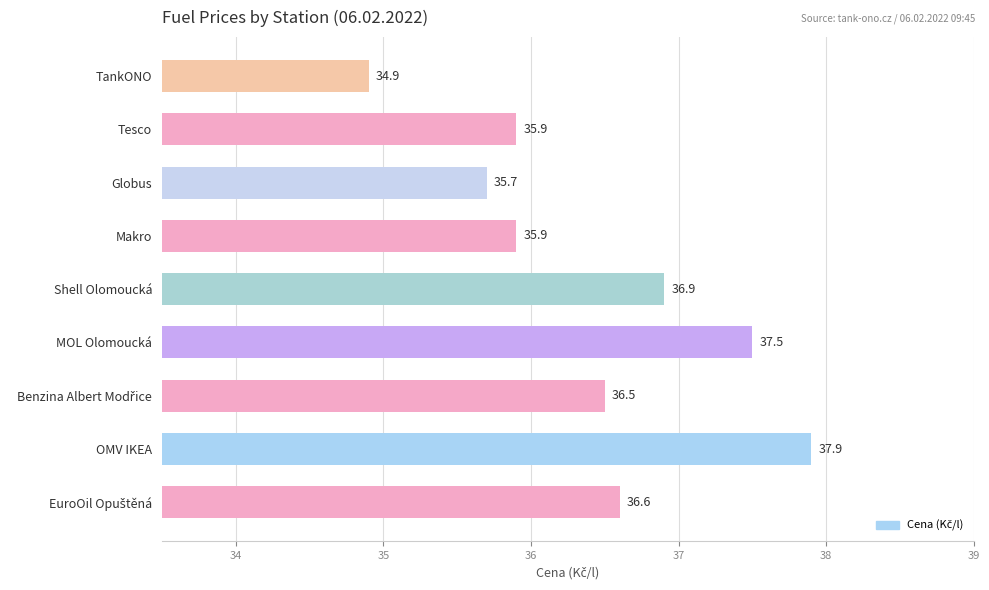

What is the maximum value shown in the chart?

37.9